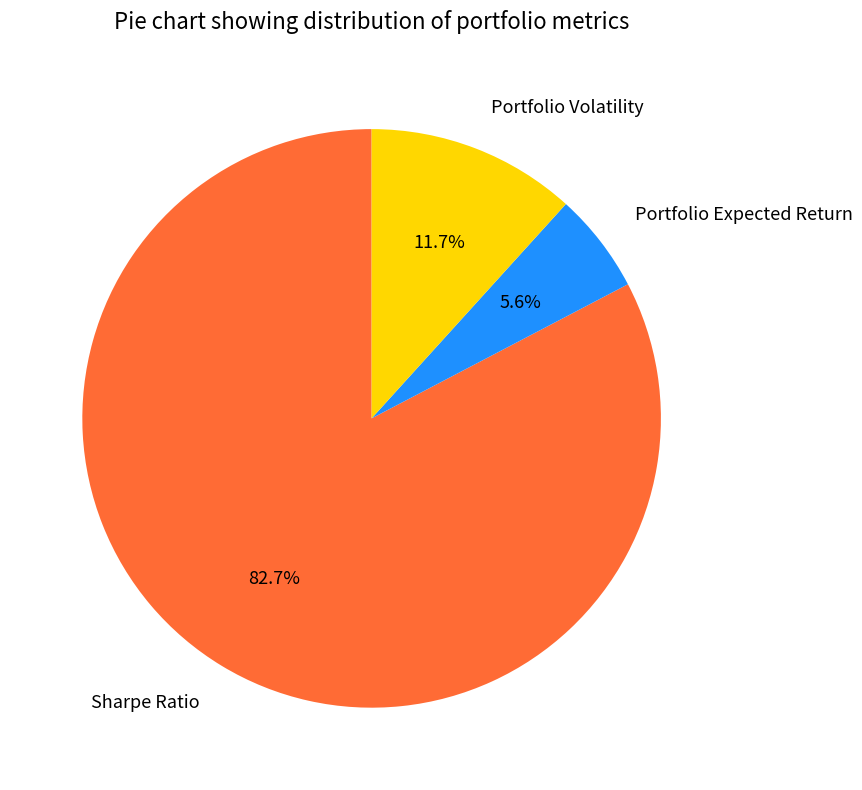

Rank the categories by value from lowest to highest.

Portfolio Expected Return, Portfolio Volatility, Sharpe Ratio